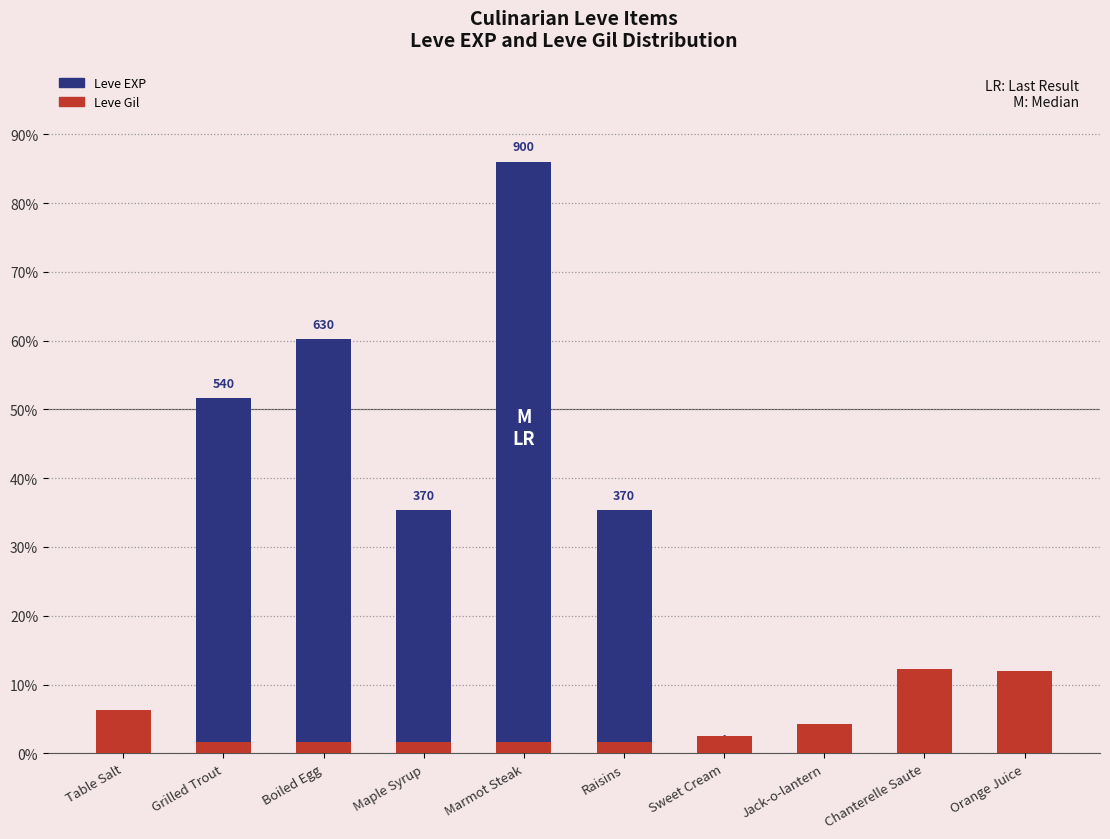

The Leve EXP series shows 86.0 at Marmot Steak. True or false?

True